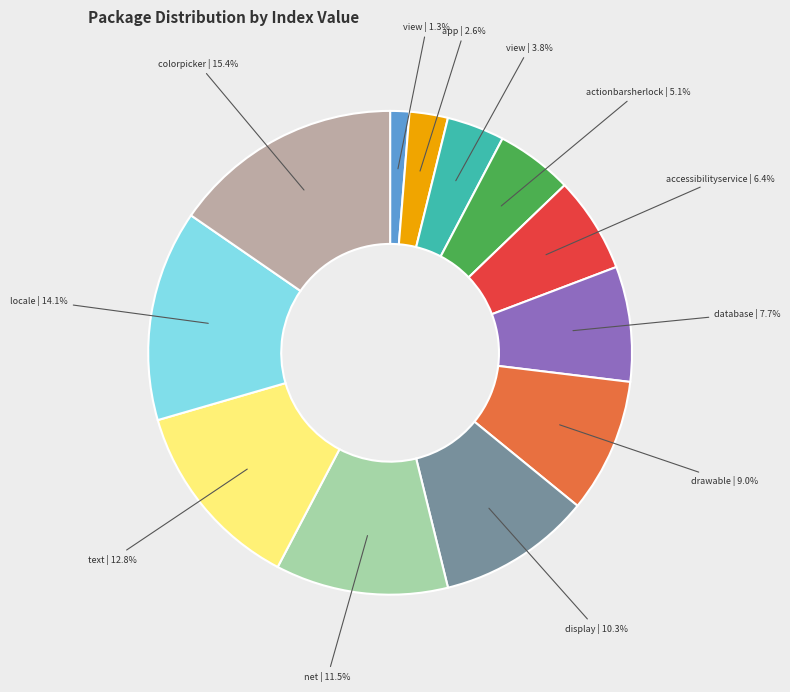

Is there a majority slice in this chart?

No